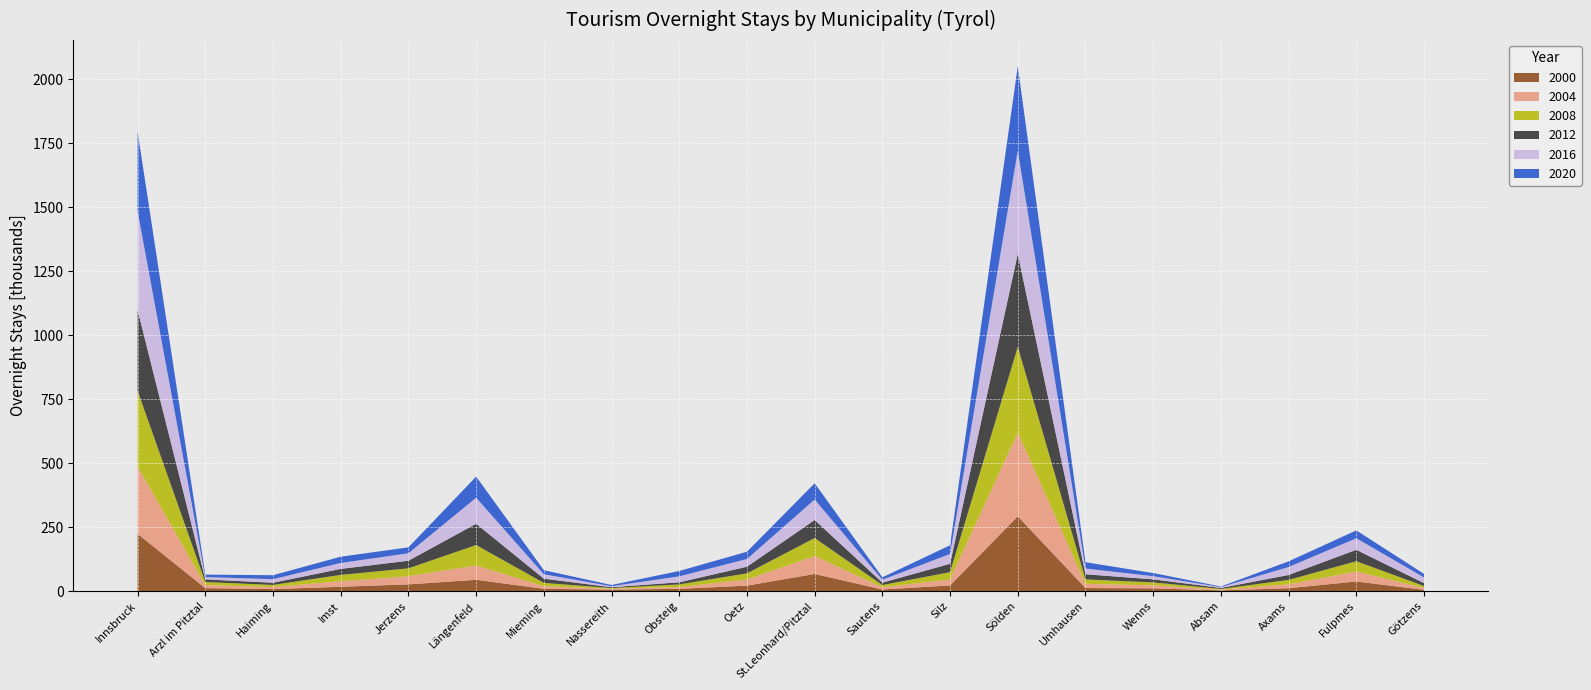

Reading left to right, extract all data points from this chart.

2000: 223771	11534	7696	16879	26224	44073	8975	5613	8732	21258	66972	6286	22074	292273	11858	10546	2654	11155	37573	4934
2004: 263016	12028	8083	21688	31923	55972	10003	3371	7052	24020	69867	8626	23192	327400	16557	12041	2596	15267	38839	7423
2008: 295867	11712	8275	24710	30714	79940	13013	2856	10331	23981	70550	8696	28666	335232	17144	11407	3184	17222	40346	7449
2012: 315822	10474	8628	23422	29770	83178	16514	3339	8173	25908	70601	9460	32805	363068	20238	11868	3820	19375	44513	11228
2016: 386593	9131	13884	23158	29156	101733	17361	3800	23370	30182	79974	11139	38574	403156	22312	12386	3418	31100	45208	22403
2020: 310208	9493	15418	24506	23061	82530	15735	4841	20868	28439	63446	9563	33694	329869	24726	12172	2235	22106	30733	13679